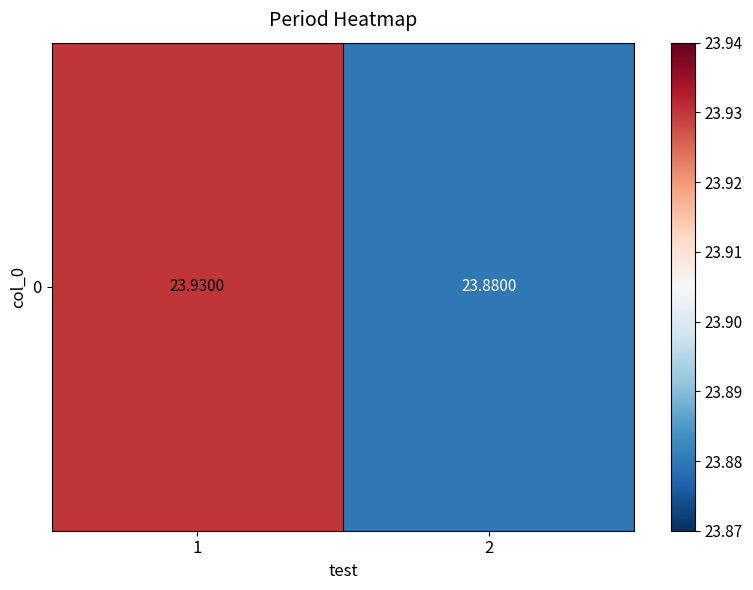

The chart shows a value of 5.1 at 1. True or false?

False